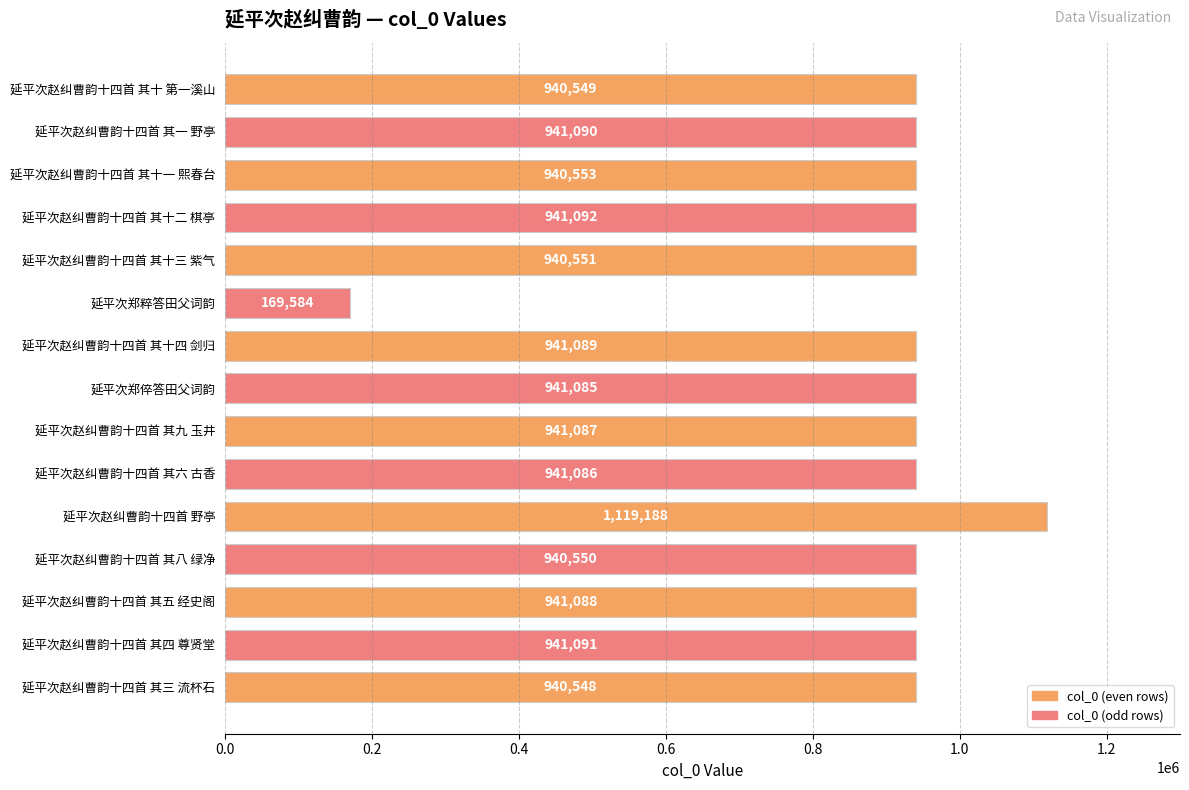

Reading top to bottom, transcribe all the data shown in this chart.

940549	941090	940553	941092	940551	169584	941089	941085	941087	941086	1119188	940550	941088	941091	940548